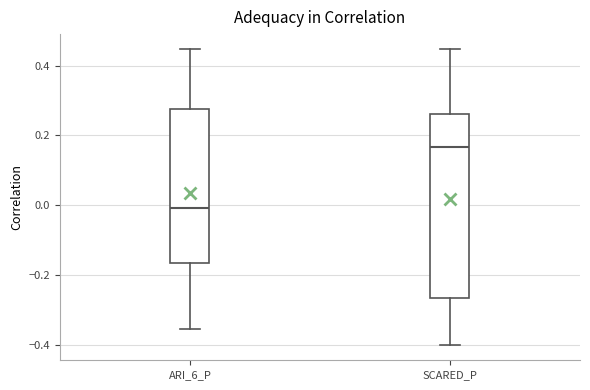

Reading left to right, transcribe this box plot: for each box, give where its median line is, the range the box spans, and where its two whiskers end, as read against the y-axis. The values are not printed on the chart, so give them approximately, as read against the axis.

ARI_6_P: median 0.00, box -0.16 to 0.28, whiskers -0.36 to 0.44
SCARED_P: median 0.16, box -0.26 to 0.26, whiskers -0.40 to 0.44